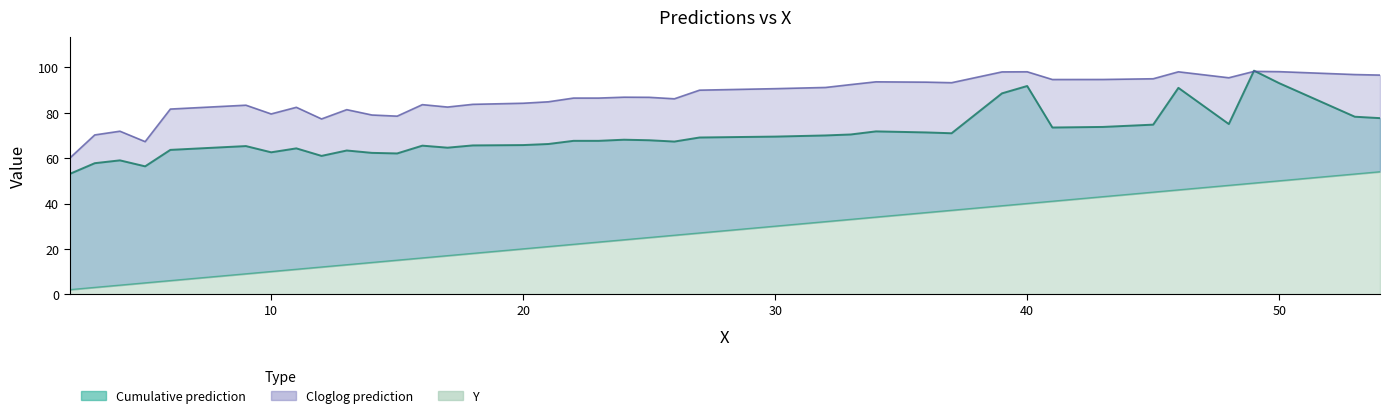

What is the sum of all Y values?

1053.0